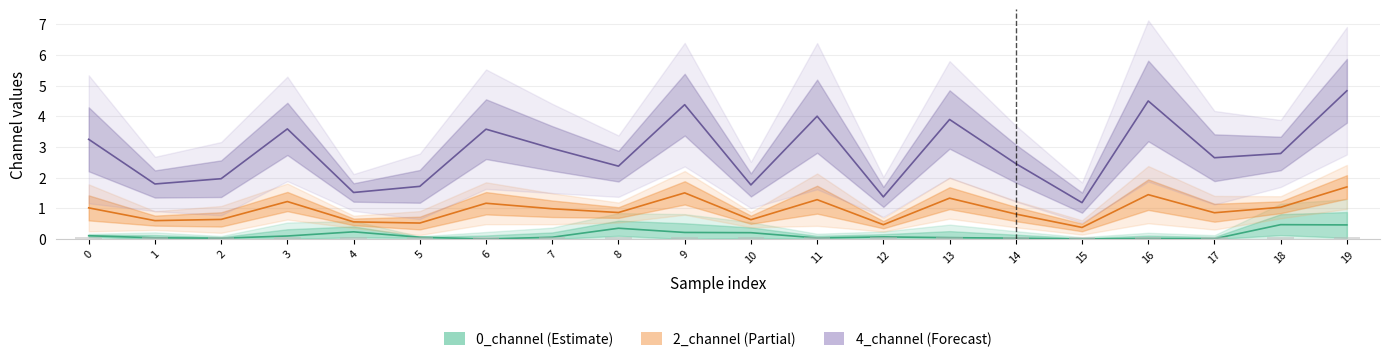

Which category has the lowest value in the 2_channel series?

15